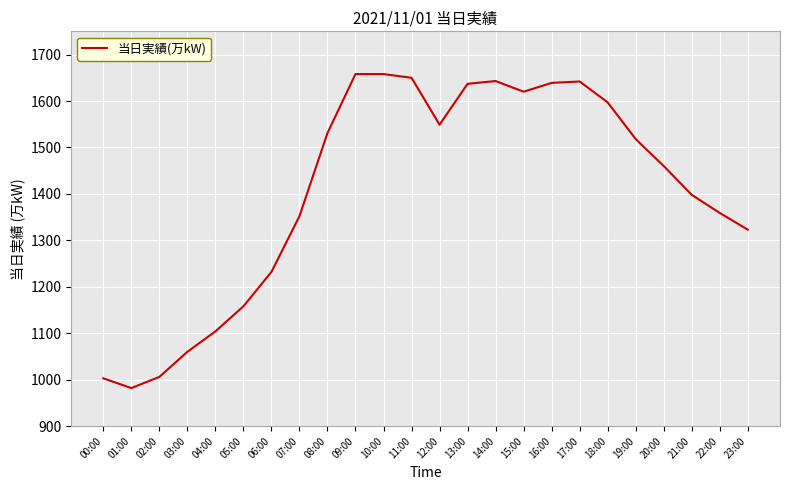

What is the ratio of the value at 12:00 to the value at 04:00?

1.4